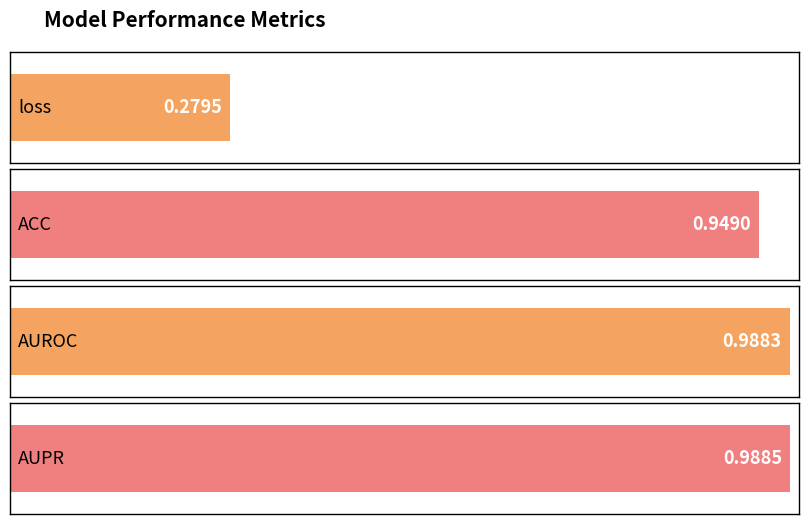

List the labels in order of value, smallest first.

loss, ACC, AUROC, AUPR